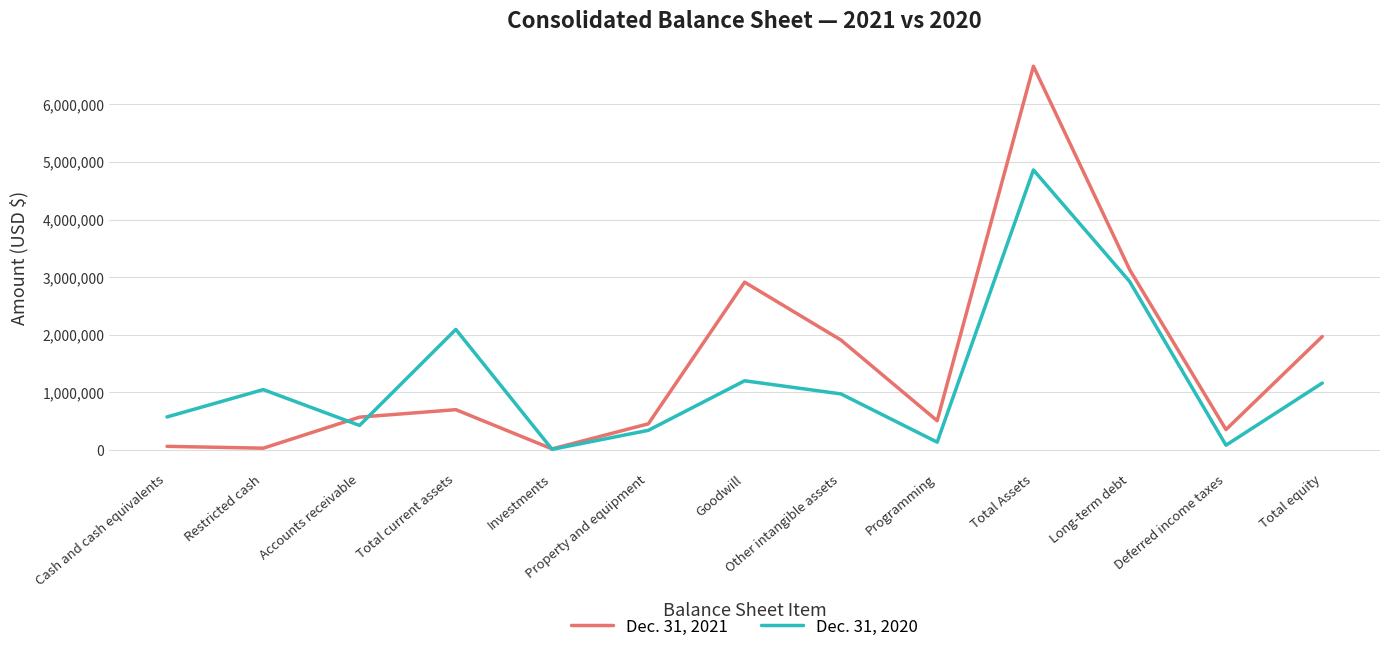

What is the smallest value displayed?

14404